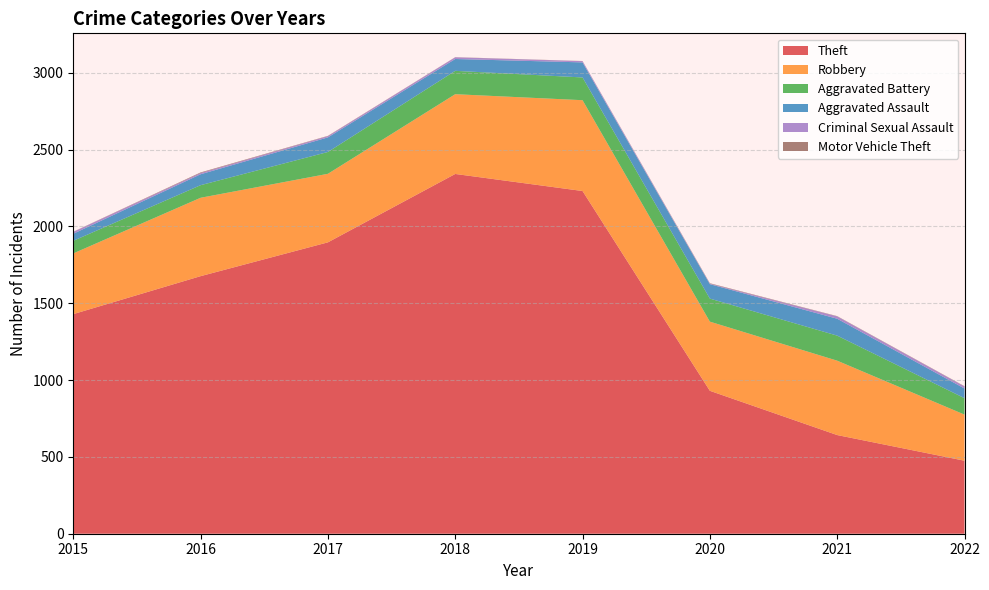

Reading left to right, transcribe all the data shown in this chart.

Theft: 2015=1429	2016=1676	2017=1896	2018=2341	2019=2230	2020=930	2021=642	2022=475
Robbery: 2015=395	2016=510	2017=446	2018=519	2019=591	2020=450	2021=484	2022=300
Aggravated Battery: 2015=82	2016=82	2017=142	2018=152	2019=148	2020=150	2021=163	2022=107
Aggravated Assault: 2015=46	2016=71	2017=95	2018=77	2019=98	2020=94	2021=110	2022=63
Criminal Sexual Assault: 2015=12	2016=8	2017=8	2018=11	2019=8	2020=3	2021=15	2022=13
Motor Vehicle Theft: 2015=1	2016=4	2017=2	2018=1	2019=1	2020=3	2021=2	2022=2